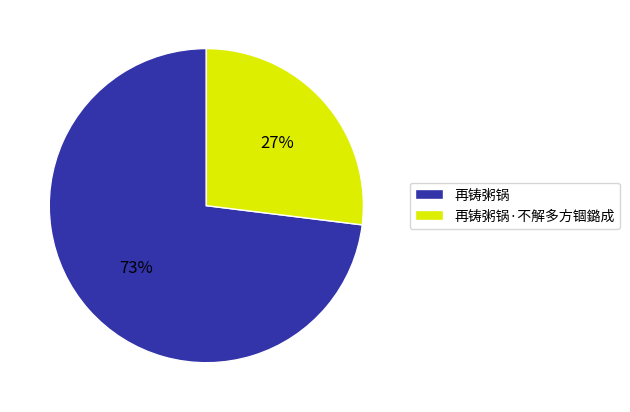

What percentage is the 再铸粥锅 slice, to the nearest percent?

73%